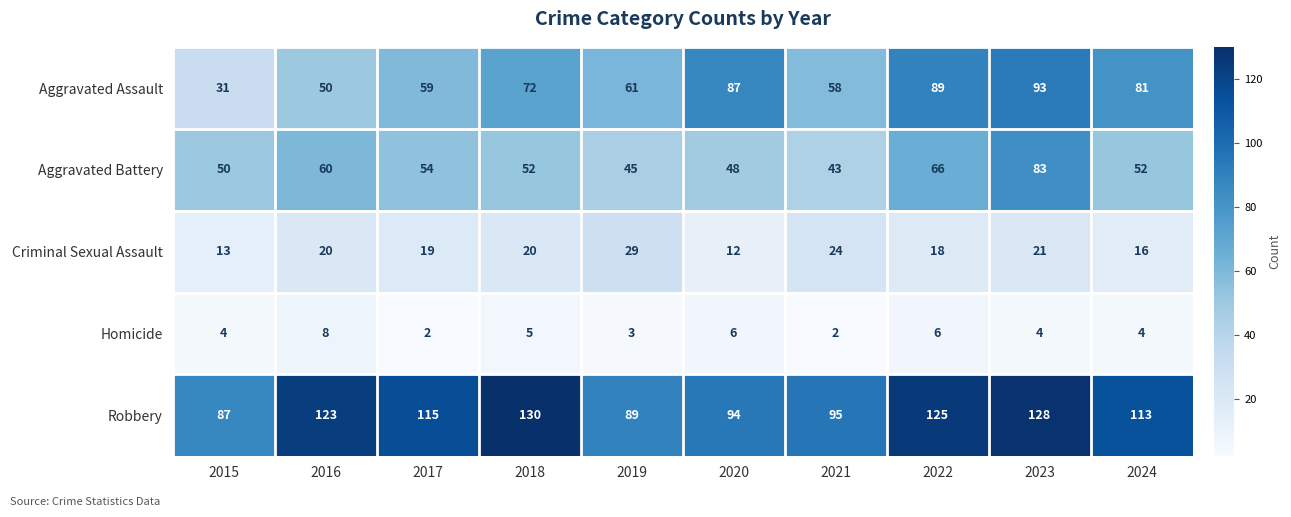

Is the value of Homicide at 2019 greater than the value of Criminal Sexual Assault at 2015?

No